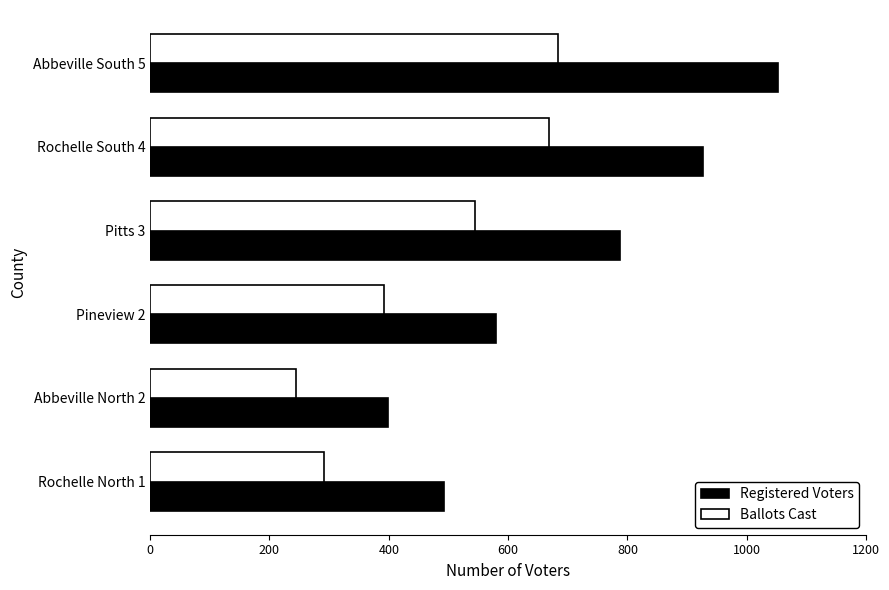

The value of Registered Voters at Pitts 3 is 788. True or false?

True